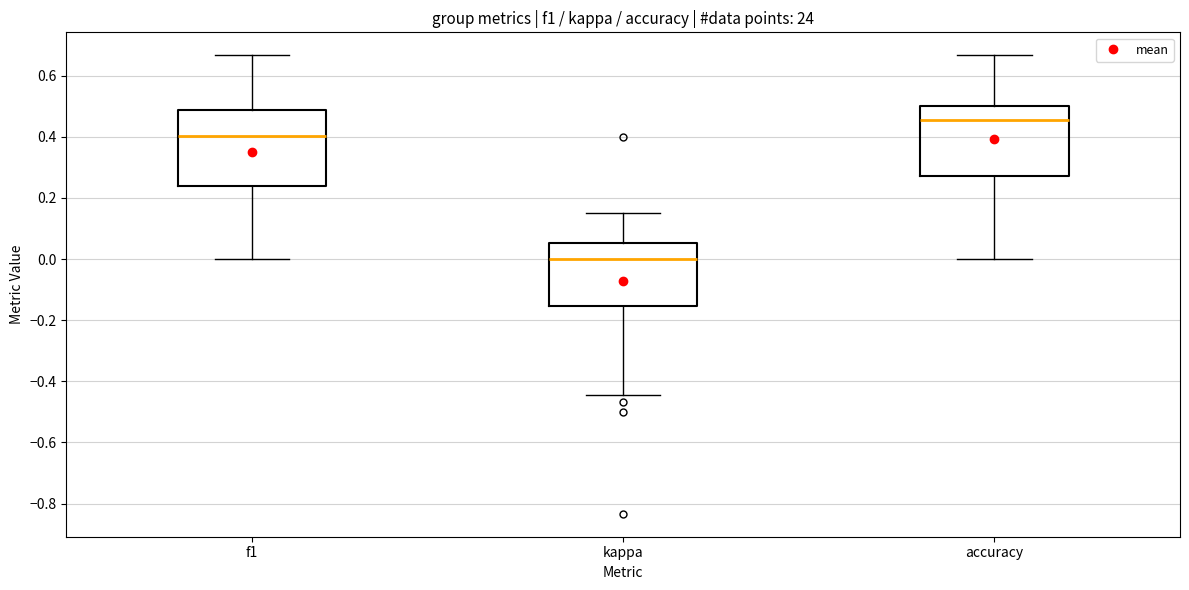

Reading left to right, transcribe this box plot: for each box, give where its median line is, the range the box spans, and where its two whiskers end, as read against the y-axis. The values are not printed on the chart, so give them approximately, as read against the axis.

f1: median 0.40, box 0.24 to 0.48, whiskers 0.00 to 0.66
kappa: median 0.00, box -0.16 to 0.06, whiskers -0.44 to 0.14
accuracy: median 0.46, box 0.28 to 0.50, whiskers 0.00 to 0.66